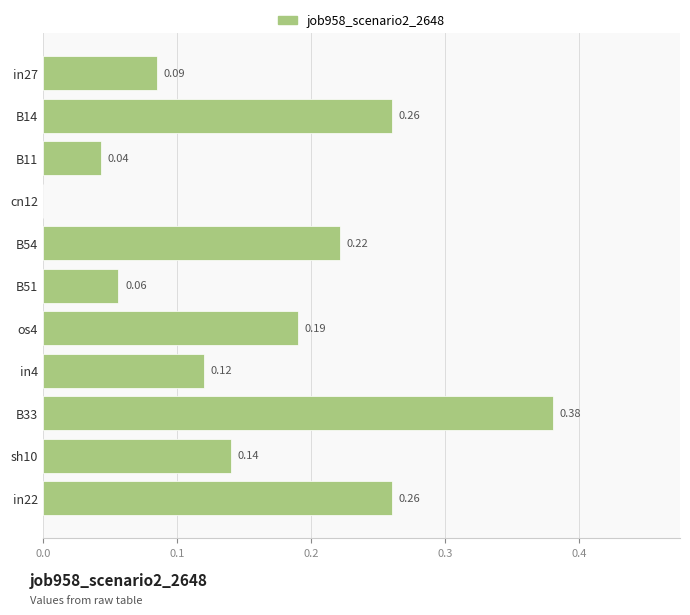

How many values are between 0 and 1?

11